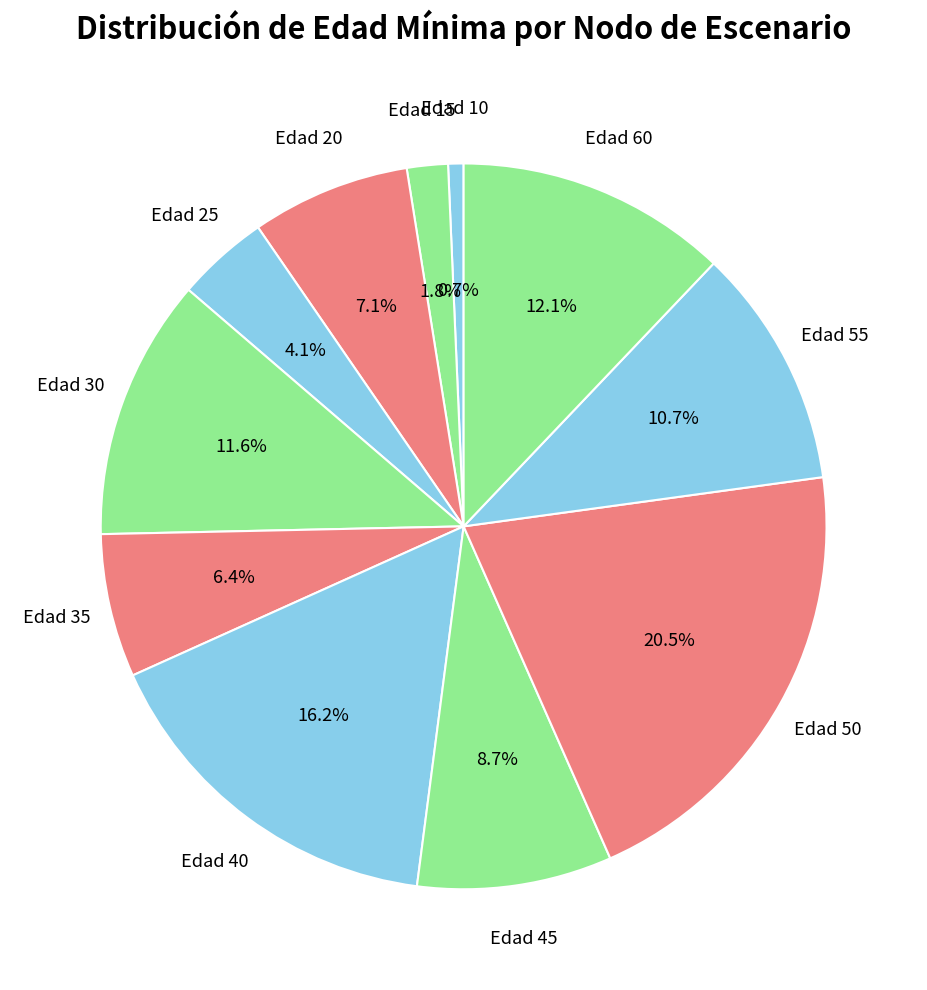

What portion of the pie excludes Edad 55?

89.3%